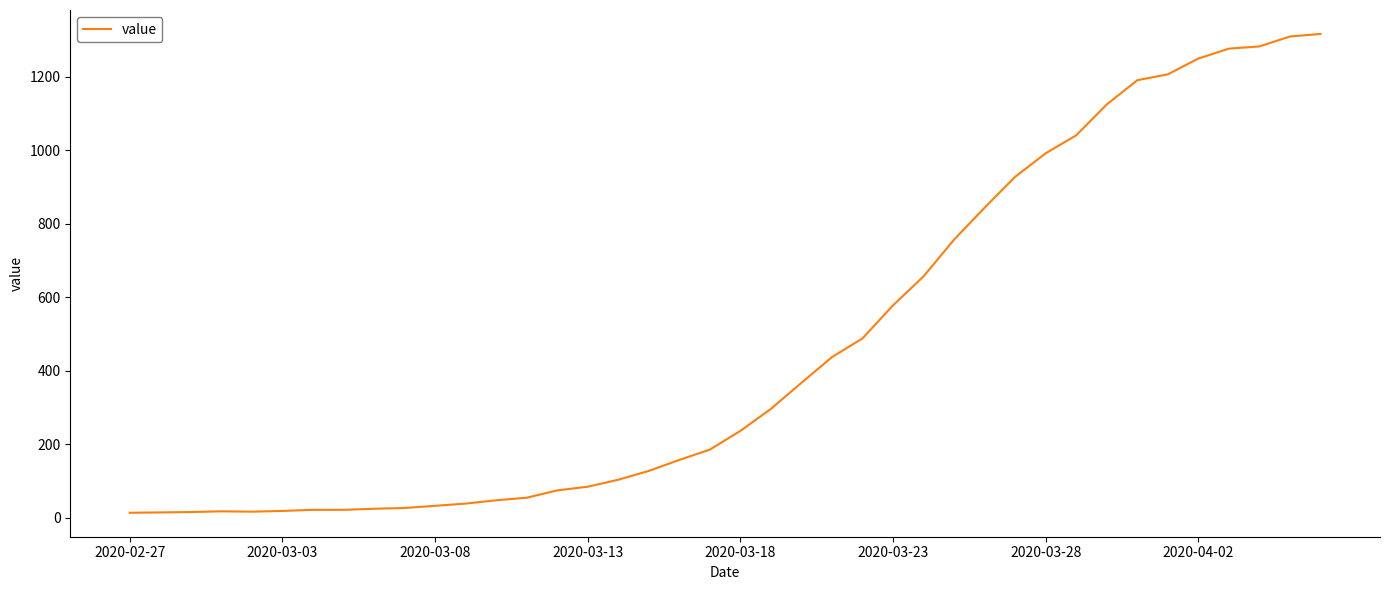

Count the number of data series in this chart.

1